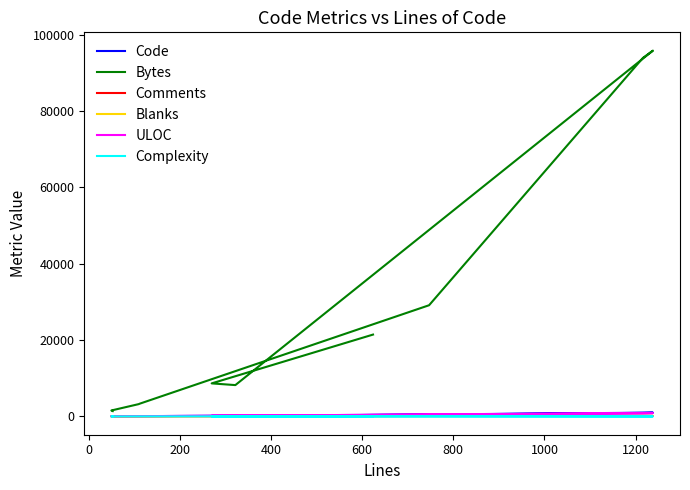

What is the sum of the Code values at 400 and 1200?

160